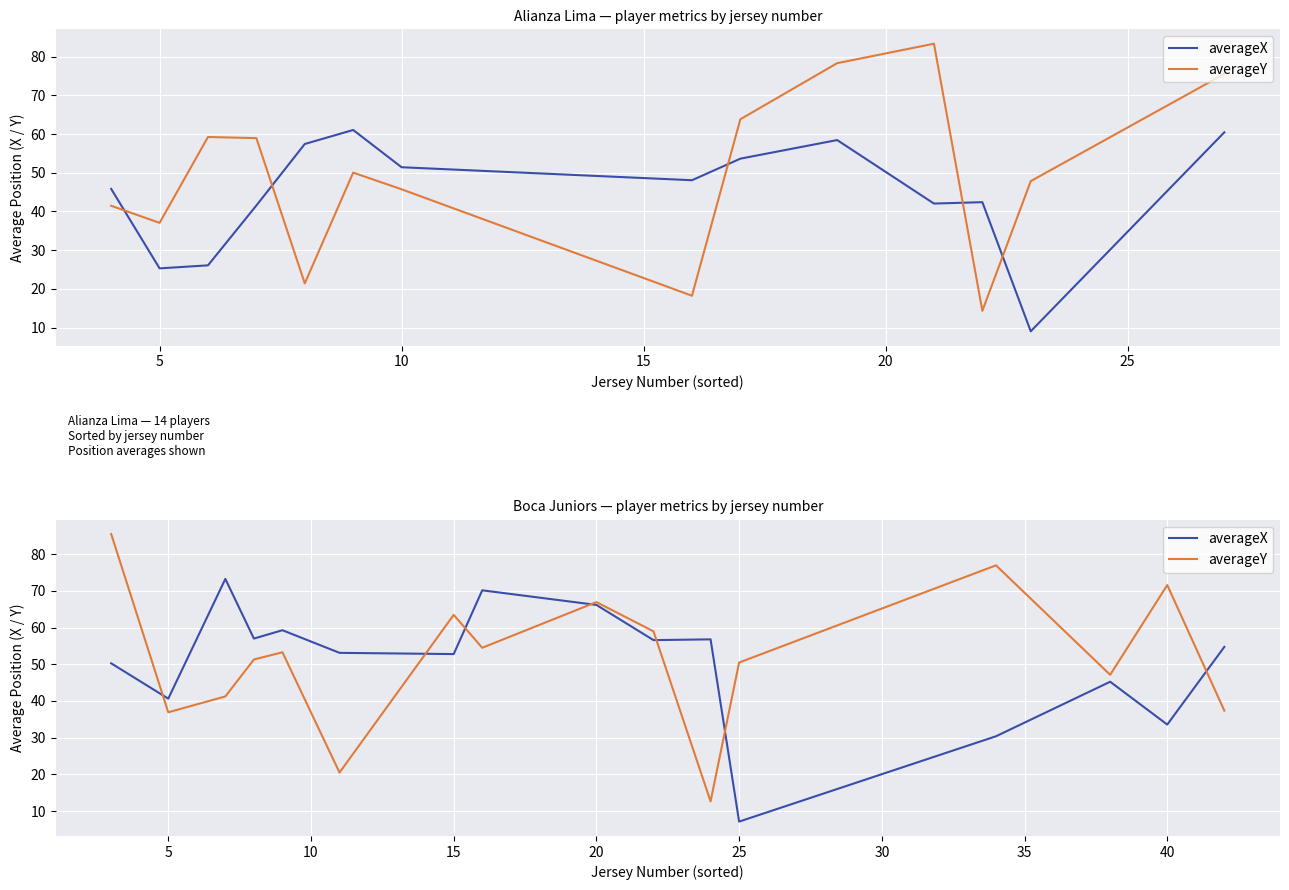

Which series has the widest spread of values?

averageY